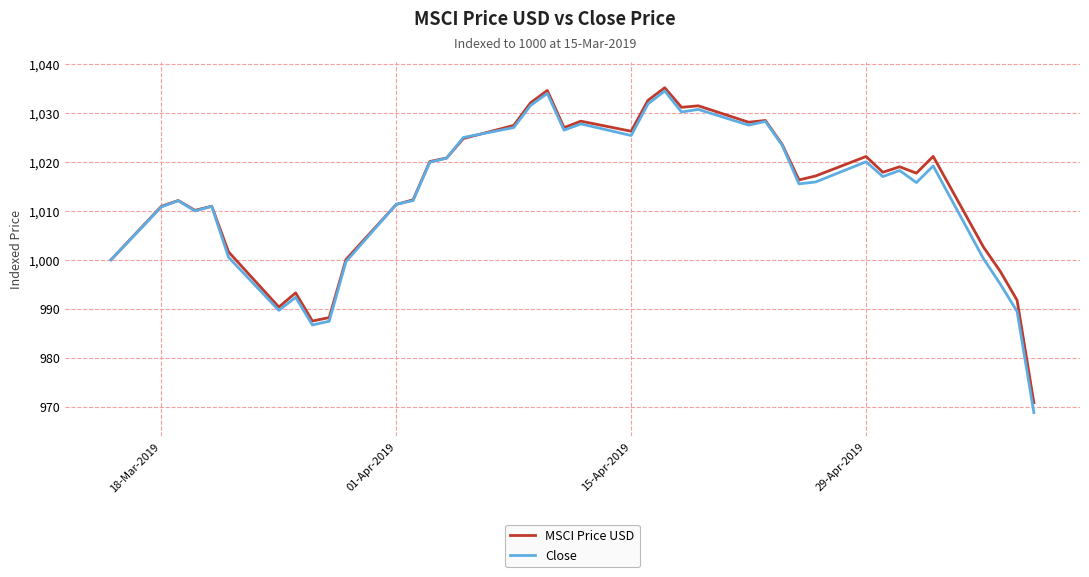

What is the highest value of the Close series?

1034.4